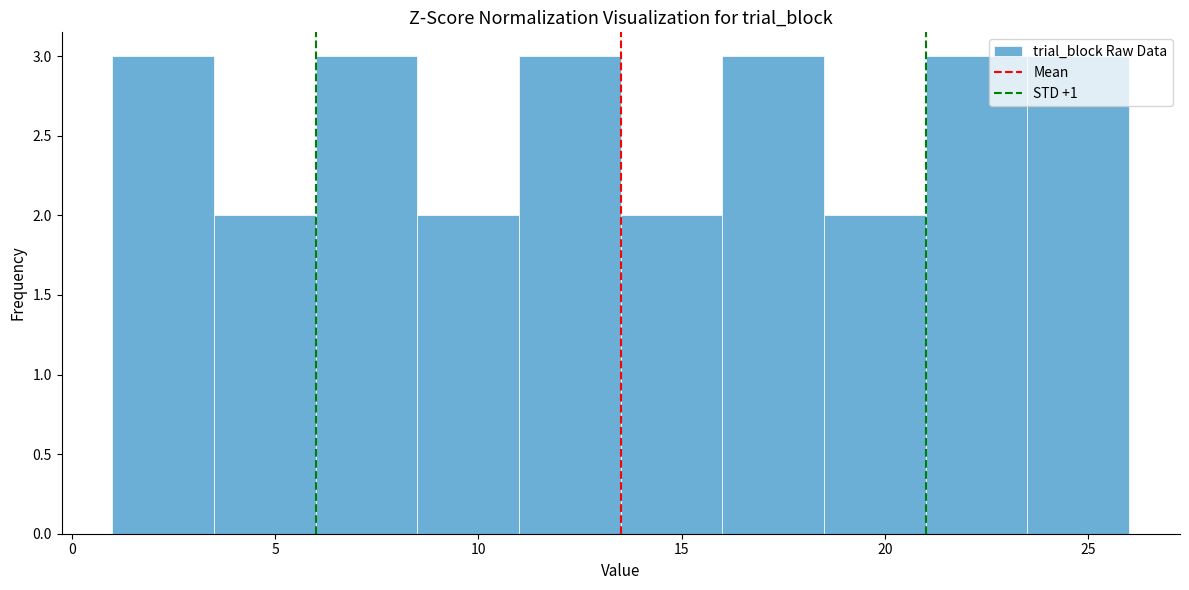

How tall is the bar that spans 18.5 to 21.0 on the x-axis? The values are not printed on the chart, so give them approximately, as read against the axis.

2